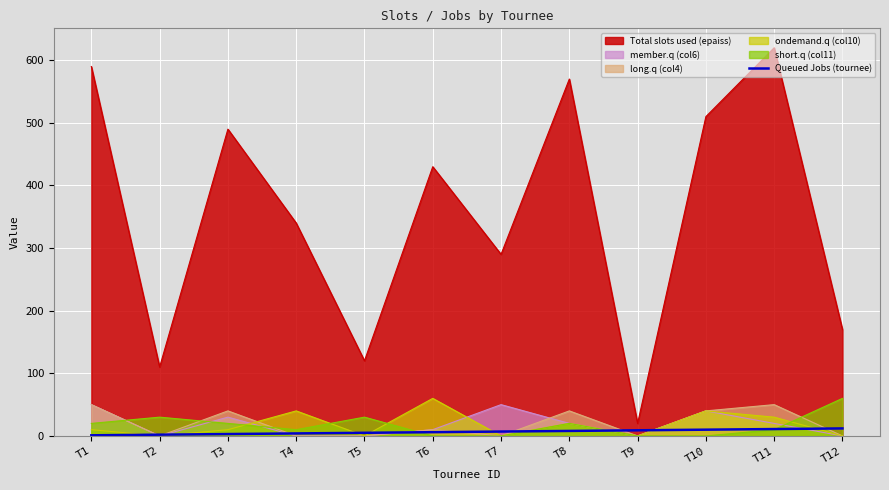

Is it true that the value at T2 is 1?

False